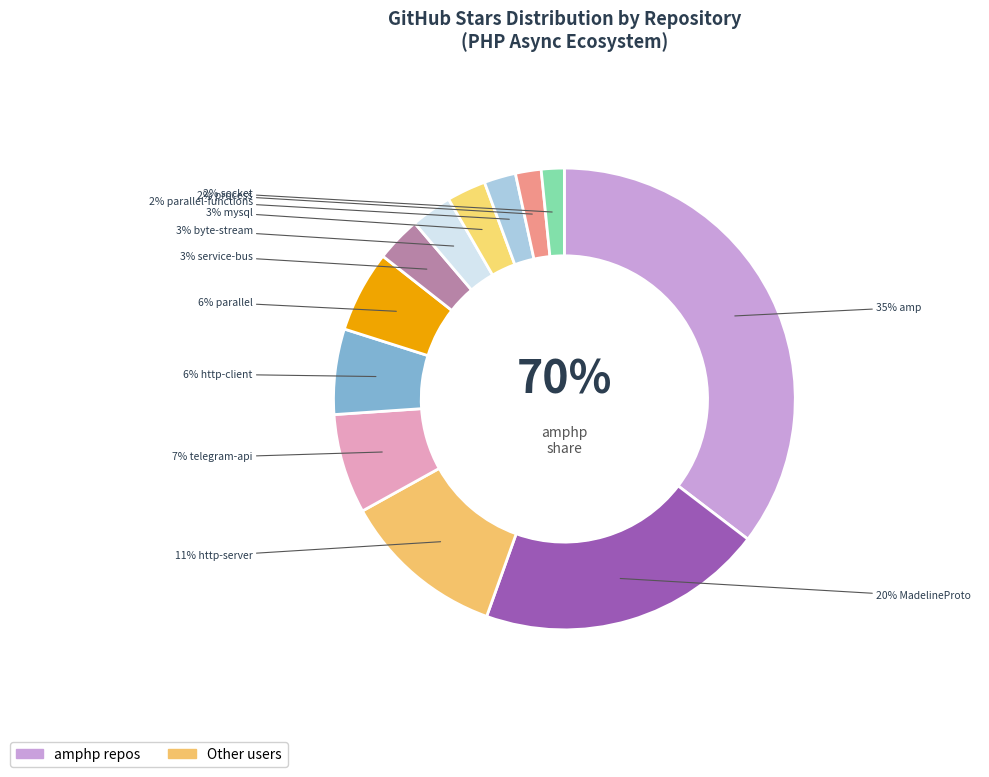

To the nearest percent, what portion does telegram-api represent?

7%